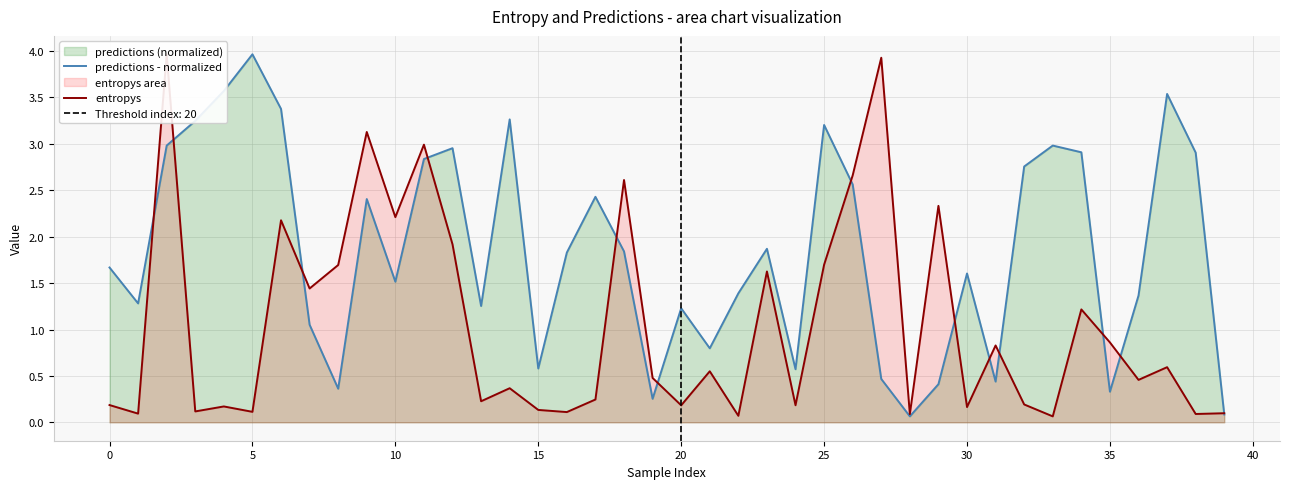

What is the minimum value for predictions - normalized?

0.1